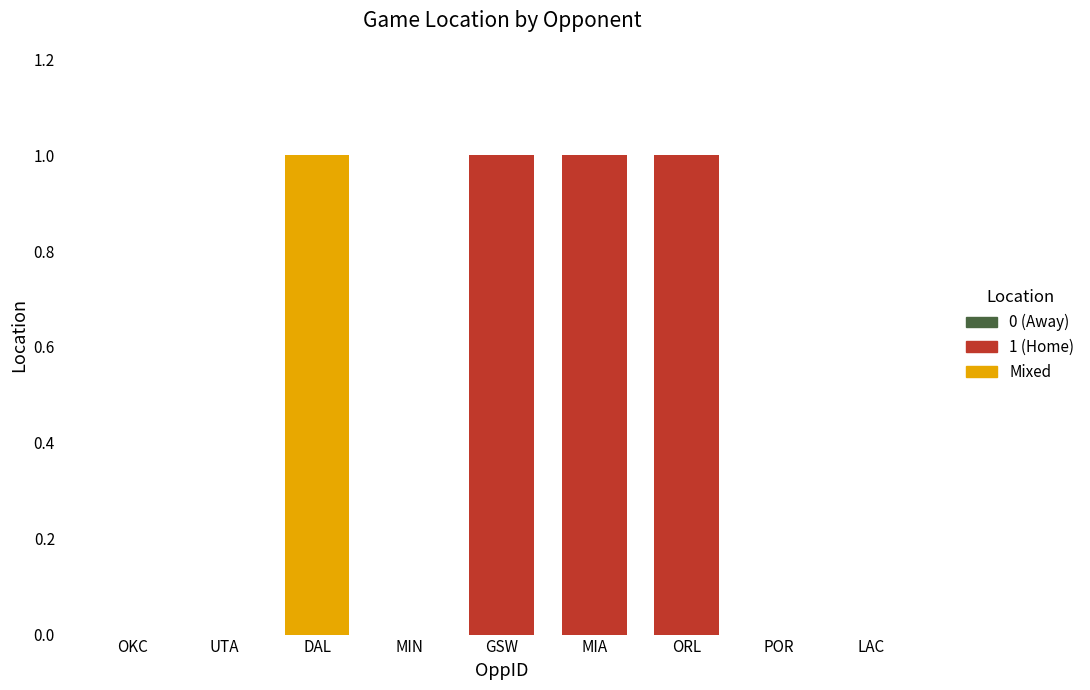

Are the bars grouped side by side (vs. stacked)?

No